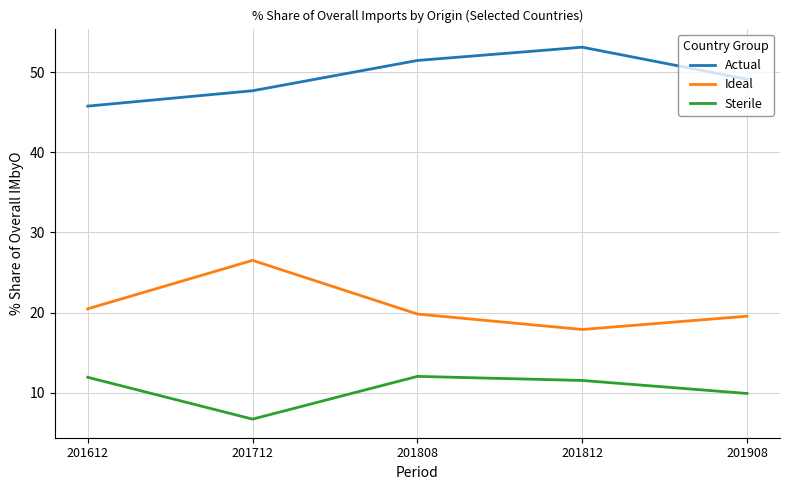

Is the value of Ideal at 201808 greater than the value of Sterile at 201712?

Yes